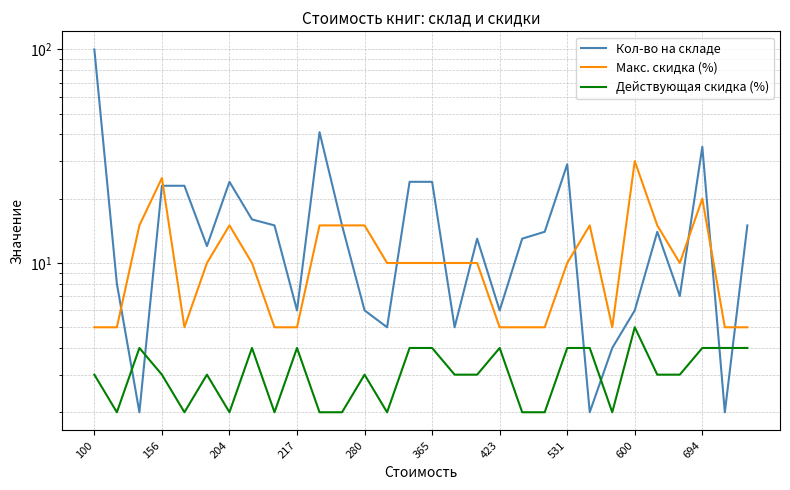

What are all the series names shown in the legend?

Кол-во на складе, Макс. скидка (%), Действующая скидка (%)